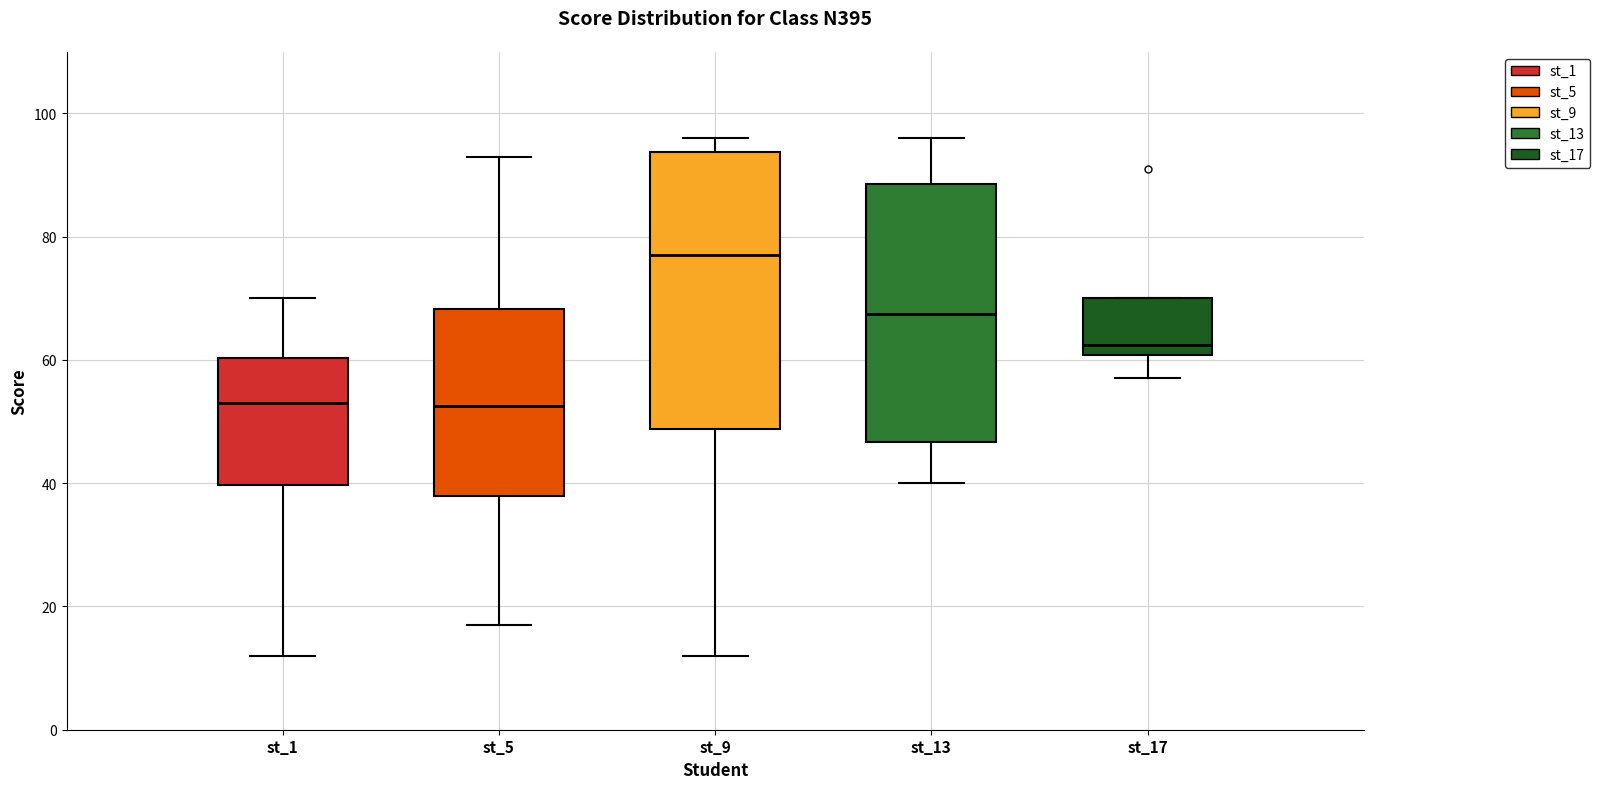

Where is the lower edge of the box for st_5 on the y-axis? The values are not printed on the chart, so give them approximately, as read against the axis.

38